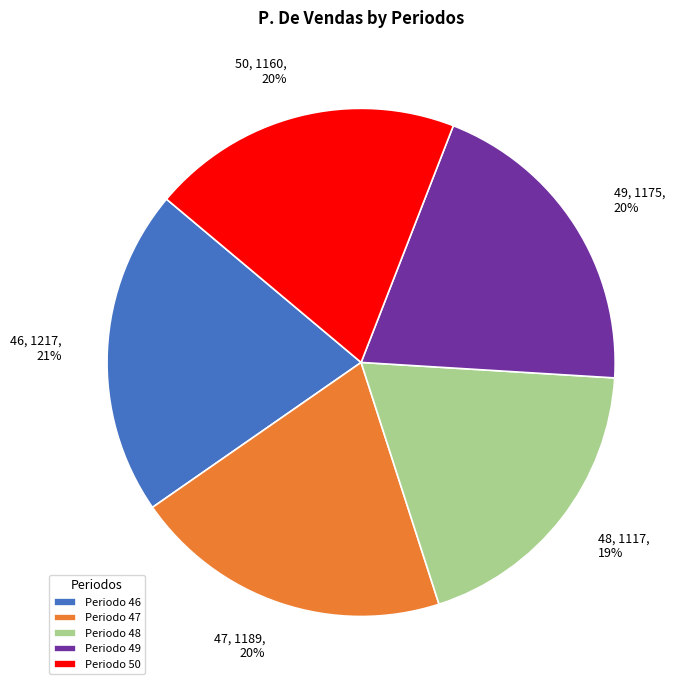

Between 48 and 46, which is larger?

46